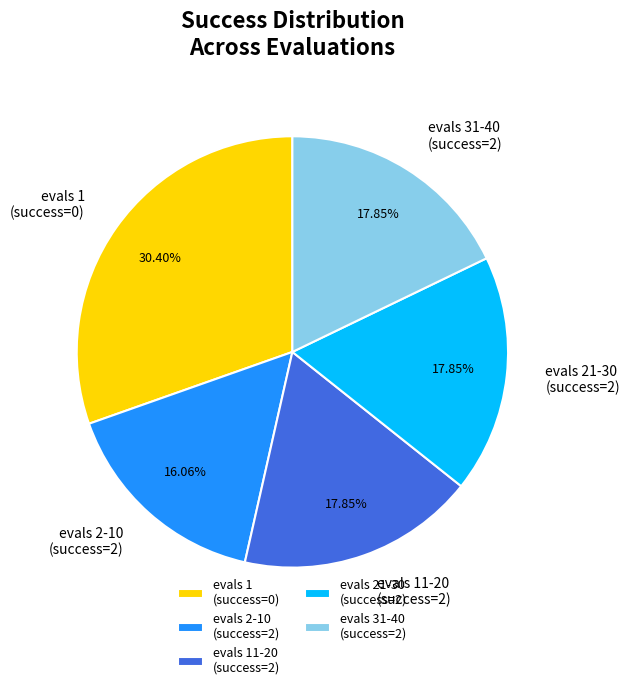

Which has a higher value, evals 1 (success=0) or evals 21-30 (success=2)?

evals 1 (success=0)